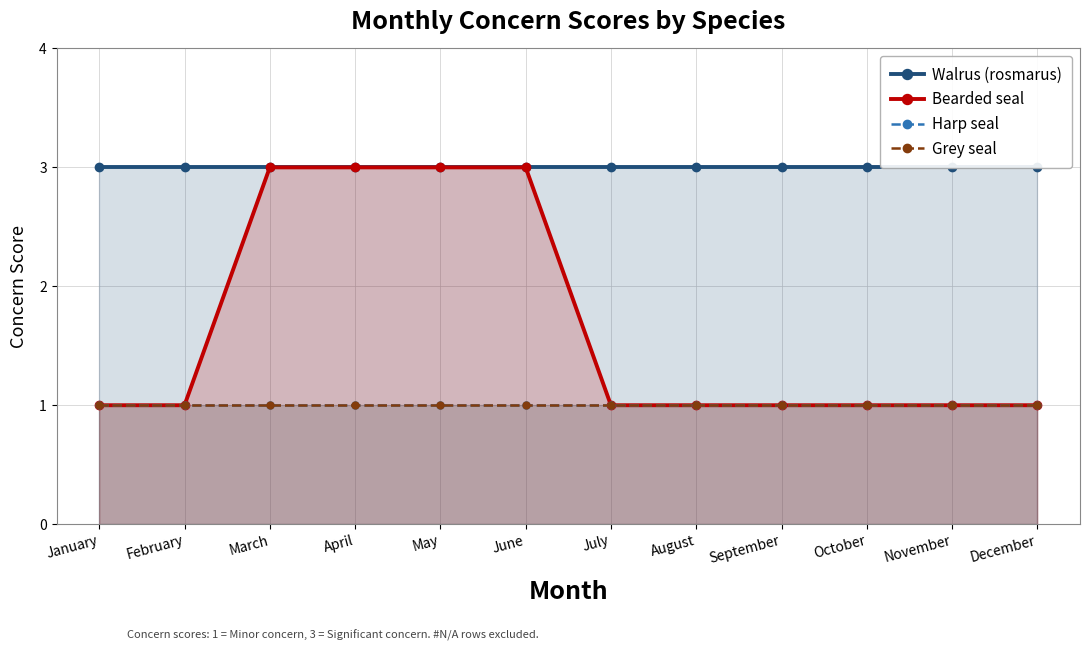

Is the value of Harp seal at July greater than the value of Grey seal at June?

No